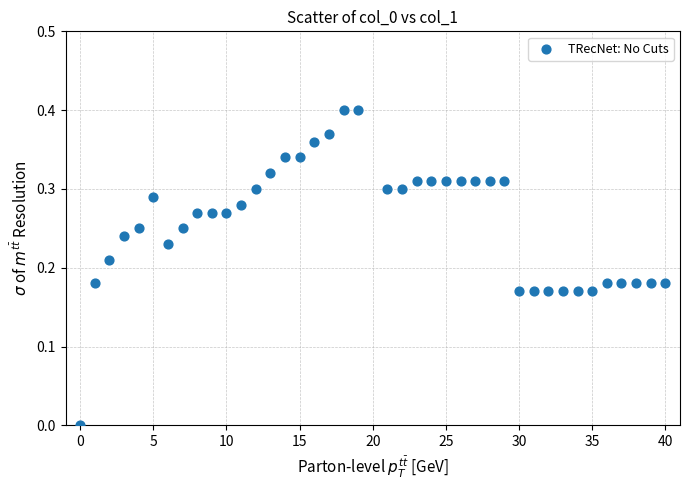

What is the range of X values (max minus min)?

40.0